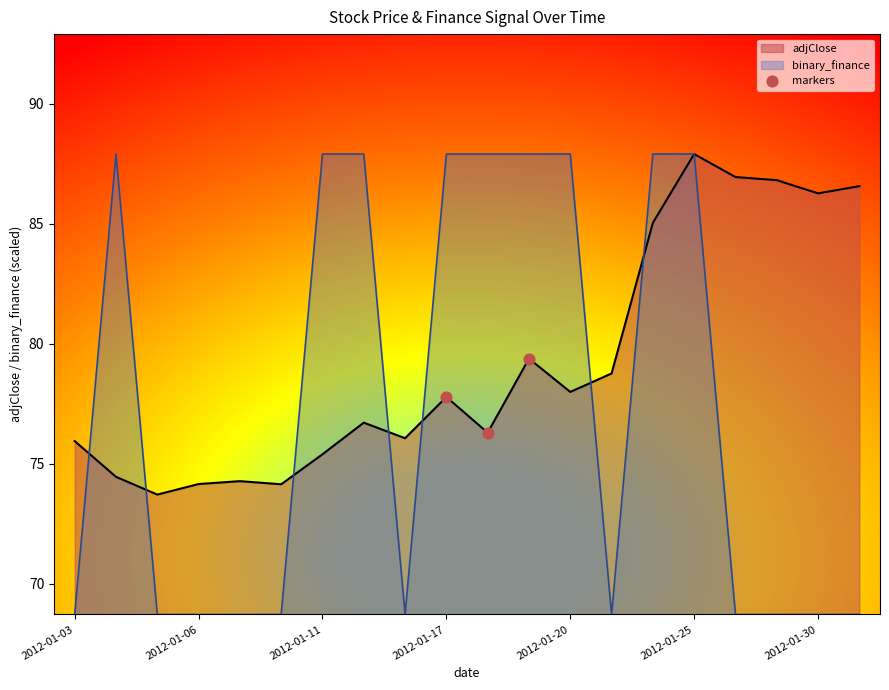

Between 2012-01-17 and 2012-01-30, which series saw the biggest shift?

binary_finance